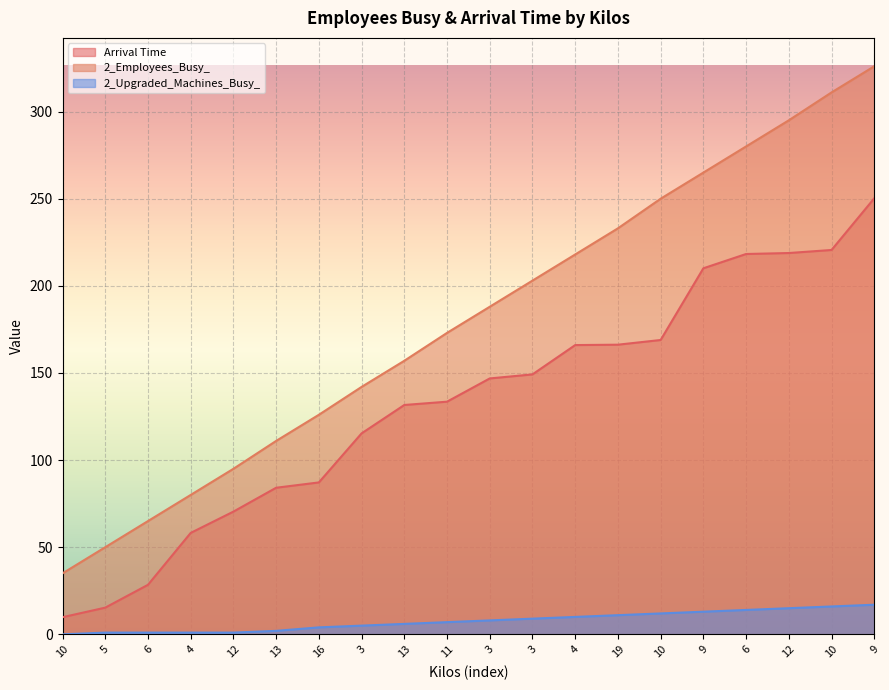

How many lines are shown in the chart?

3